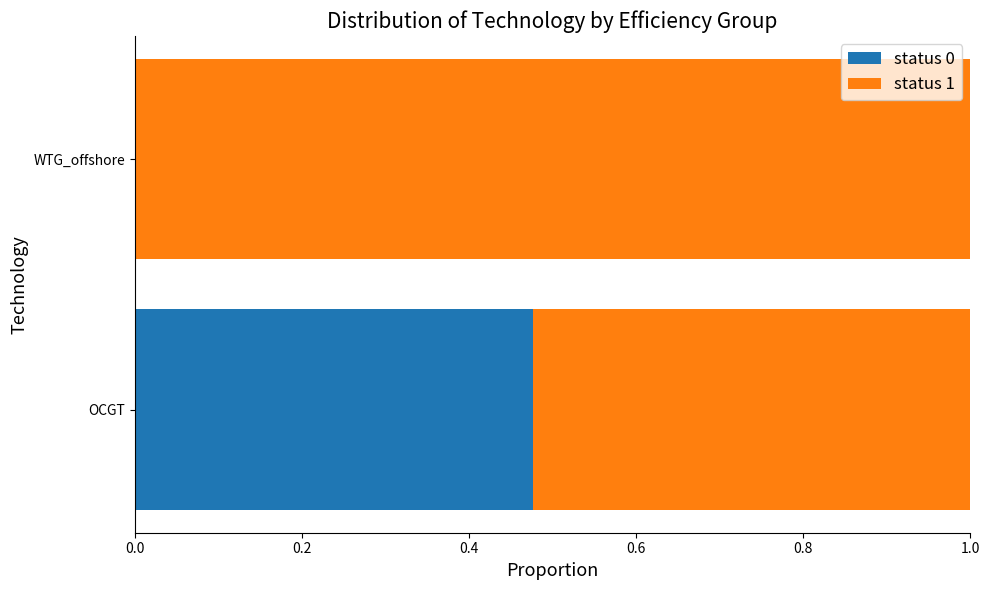

Which category has the highest value in the status 0 series?

OCGT